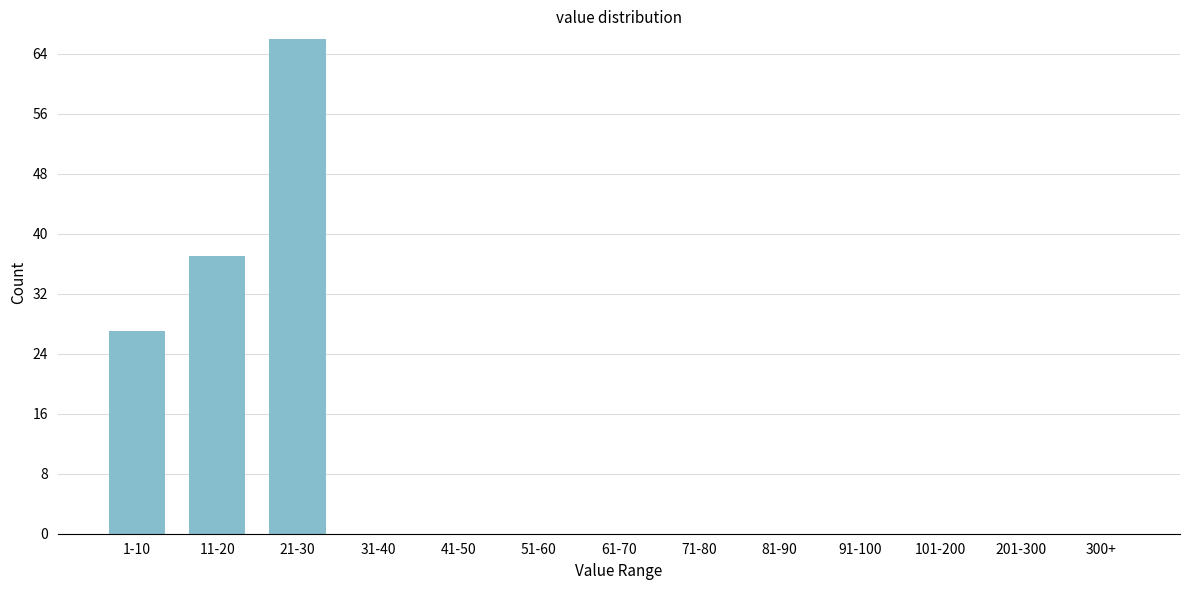

Reading left to right, what are all the values shown in this chart?

1-10=27	11-20=37	21-30=66	31-40=0	41-50=0	51-60=0	61-70=0	71-80=0	81-90=0	91-100=0	101-200=0	201-300=0	300+=0